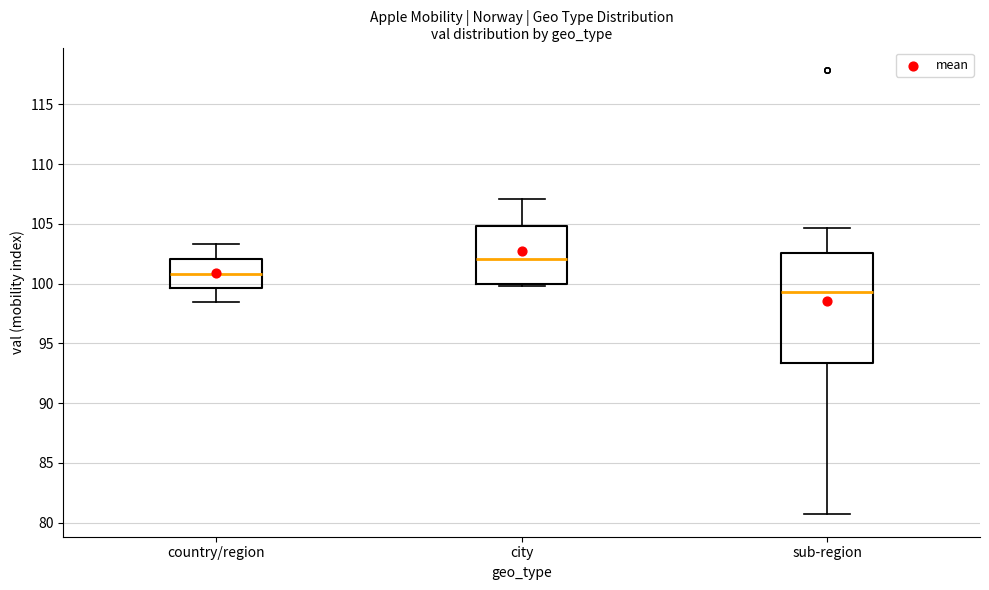

Reading left to right, transcribe this box plot: for each box, give where its median line is, the range the box spans, and where its two whiskers end, as read against the y-axis. The values are not printed on the chart, so give them approximately, as read against the axis.

country/region: median 101.0, box 99.5 to 102.0, whiskers 98.5 to 103.5
city: median 102.0, box 100.0 to 105.0, whiskers 100.0 (just below the box's lower edge) to 107.0
sub-region: median 99.5, box 93.5 to 102.5, whiskers 80.5 to 104.5